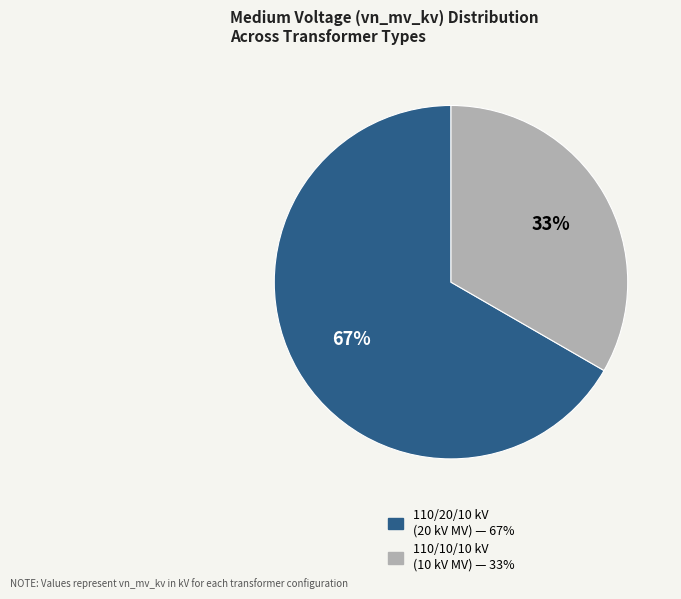

To the nearest percent, what is the average slice percentage?

50%